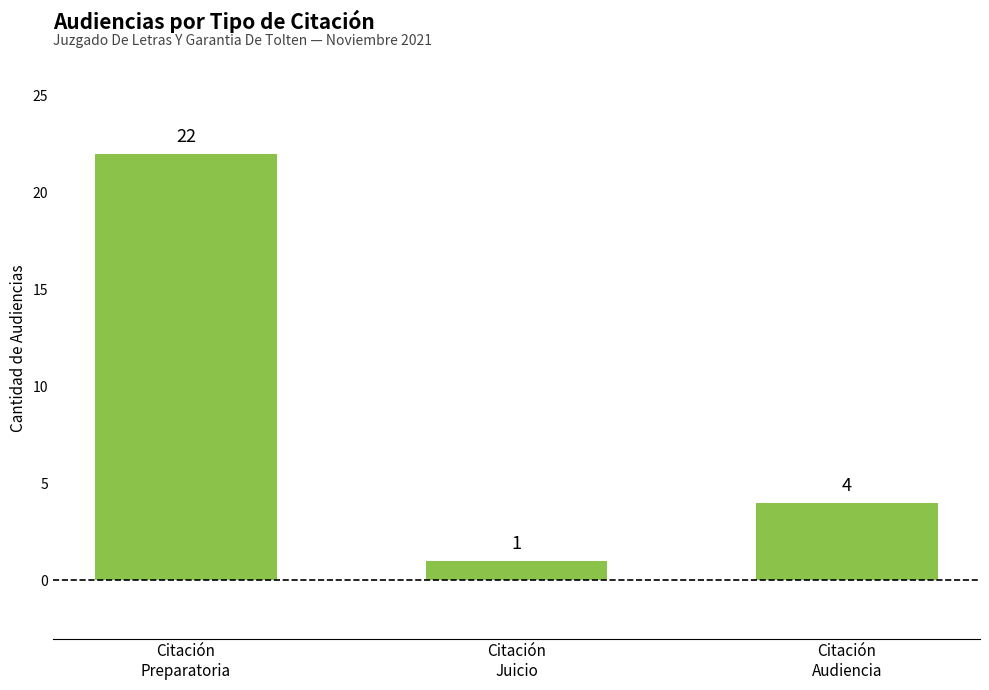

Reading left to right, what are all the values shown in this chart?

22	1	4